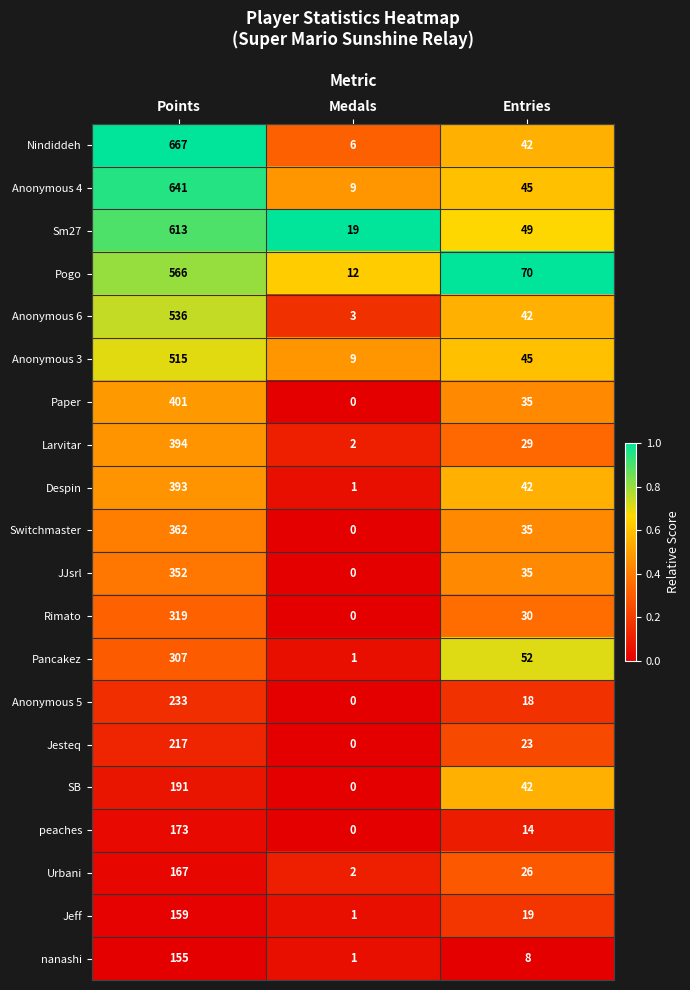

What is the difference between the Paper values at Entries and Points?

366